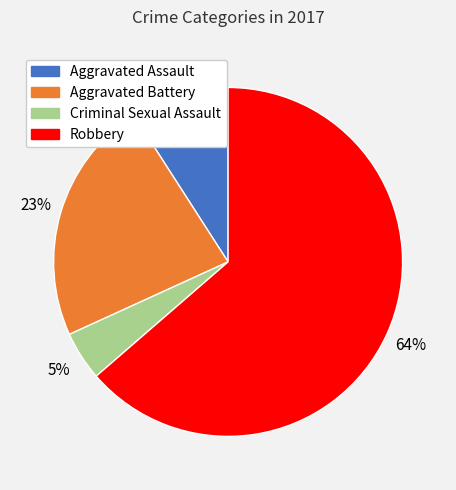

Rank the categories by value from lowest to highest.

Criminal Sexual Assault, Aggravated Assault, Aggravated Battery, Robbery